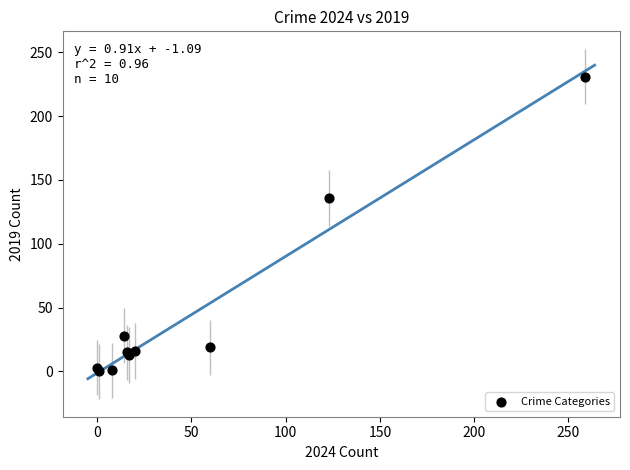

What Y value in the scatter plot is closest to 115?

136